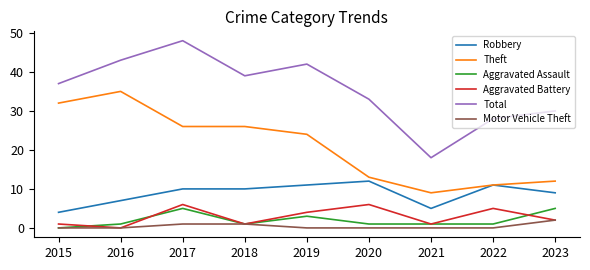

True or false: Total and Robbery intersect in this chart.

False